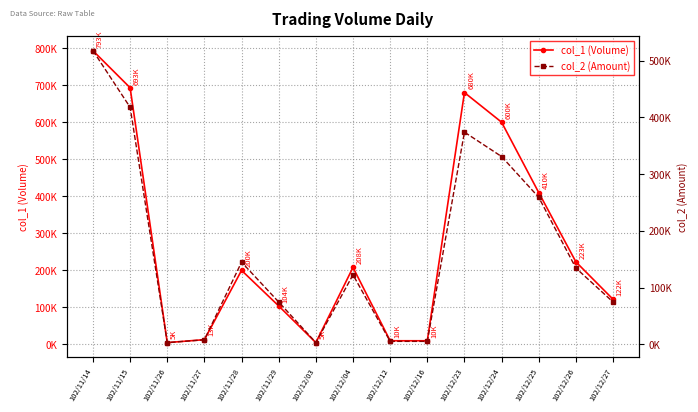

Reading left to right, extract all data points from this chart.

col_1: 102/11/14=793000	102/11/15=693000	102/11/26=5000	102/11/27=13000	102/11/28=200000	102/11/29=104000	102/12/03=5000	102/12/04=208000	102/12/12=10000	102/12/16=10000	102/12/23=680000	102/12/24=600000	102/12/25=410000	102/12/26=223000	102/12/27=122000
col_2: 102/11/14=517440	102/11/15=417780	102/11/26=3250	102/11/27=8220	102/11/28=145040	102/11/29=74760	102/12/03=3300	102/12/04=122660	102/12/12=5500	102/12/16=5400	102/12/23=374000	102/12/24=331000	102/12/25=259200	102/12/26=134570	102/12/27=74830